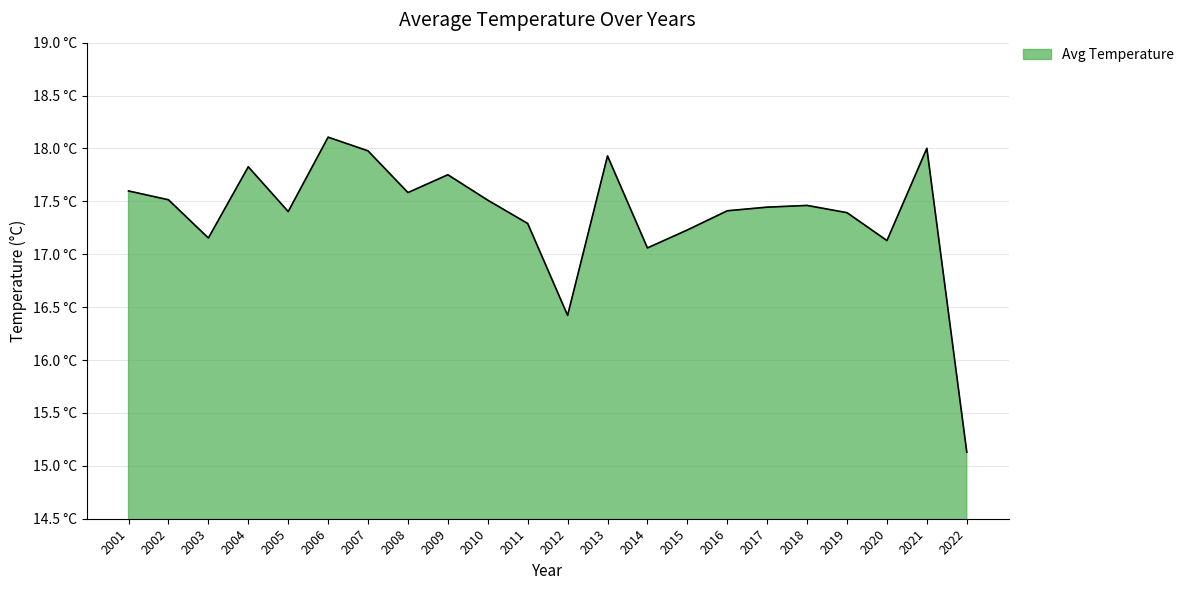

Is this an area chart (filled region under the line)?

Yes